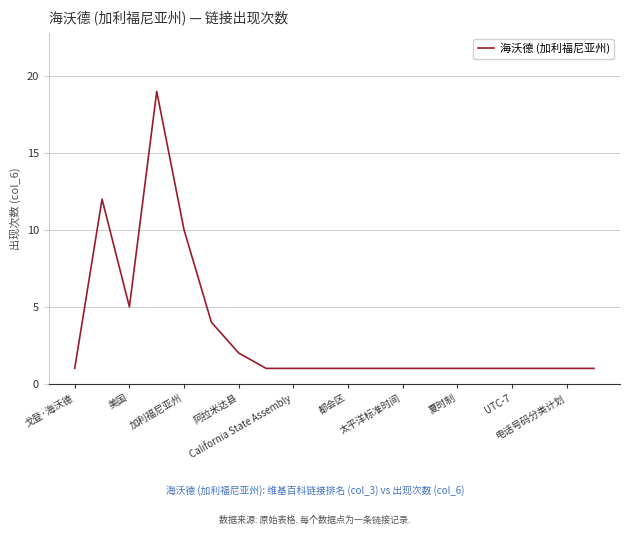

What is the greatest value displayed?

19